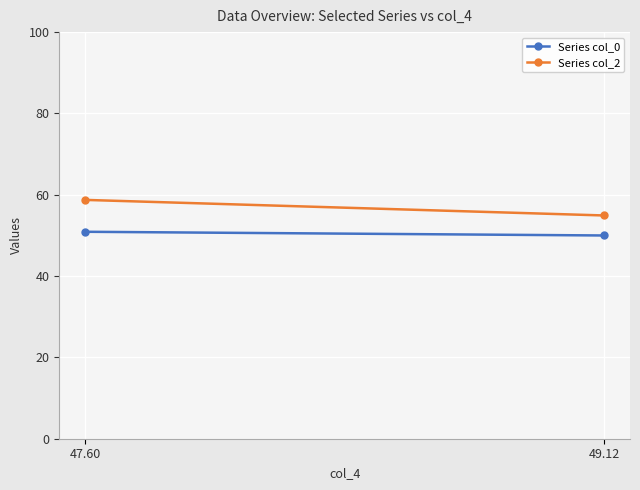

Rank the series by their average value, from highest to lowest.

Series col_2, Series col_0